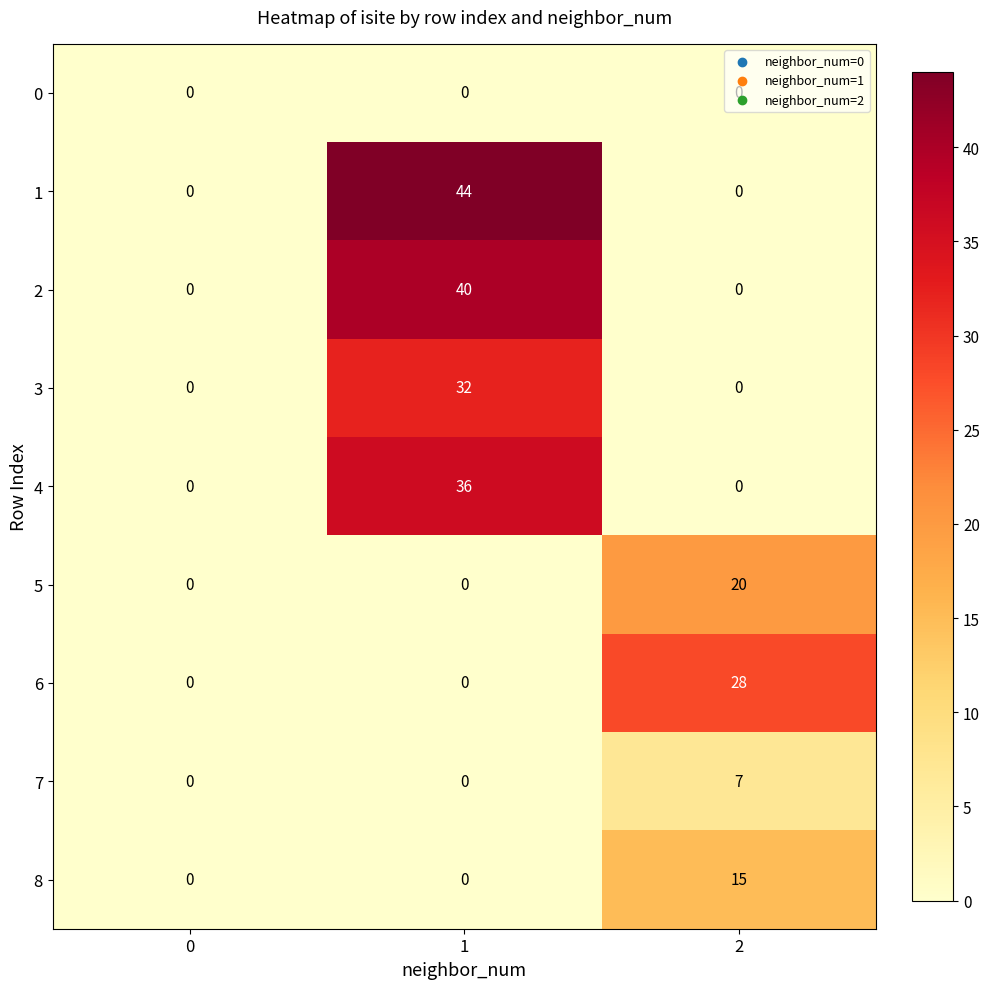

Is the value of 6 at 1 greater than the value of 5 at 2?

No